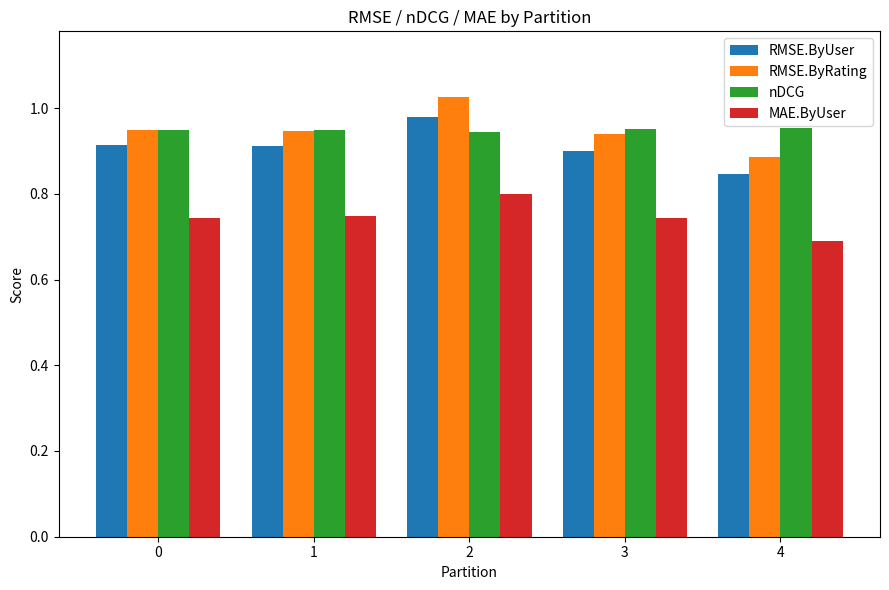

At which category is the sum across all series the highest?

2